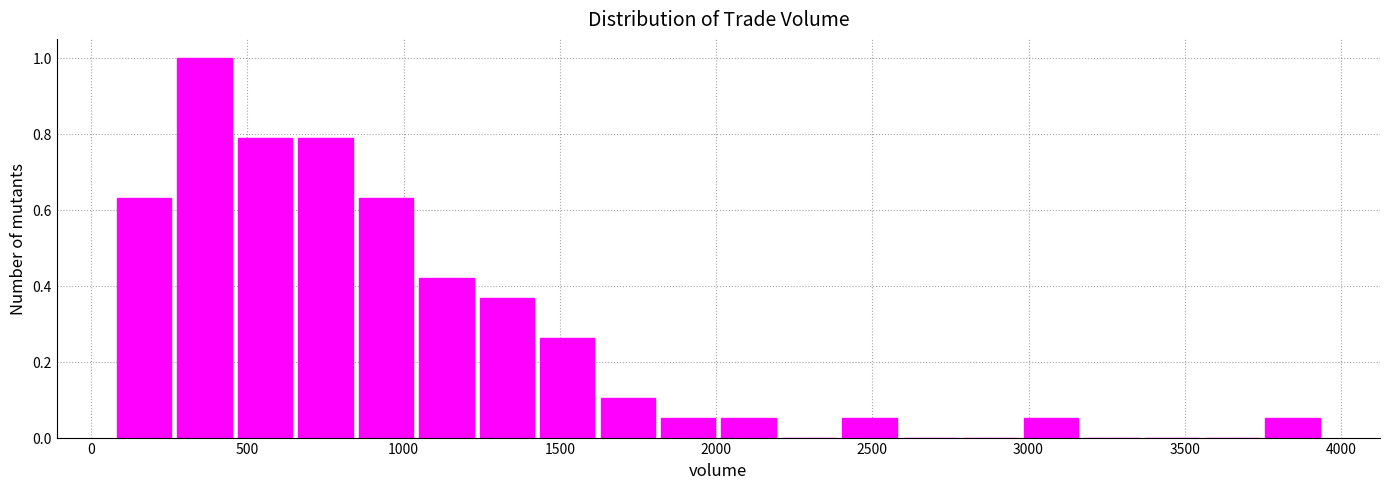

Around what value on the x-axis is the tallest bar? Give the approximate position of its centre, as read against the axis.

350